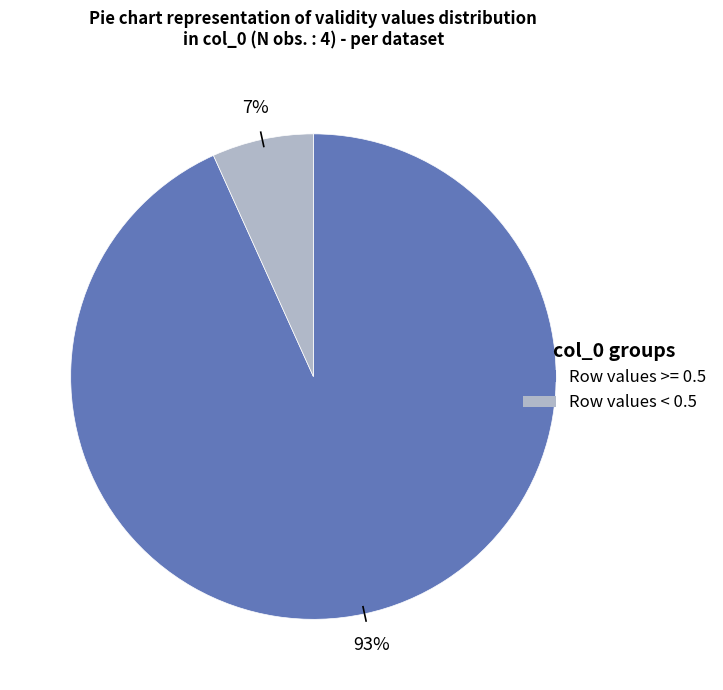

Is there a majority slice in this chart?

Yes